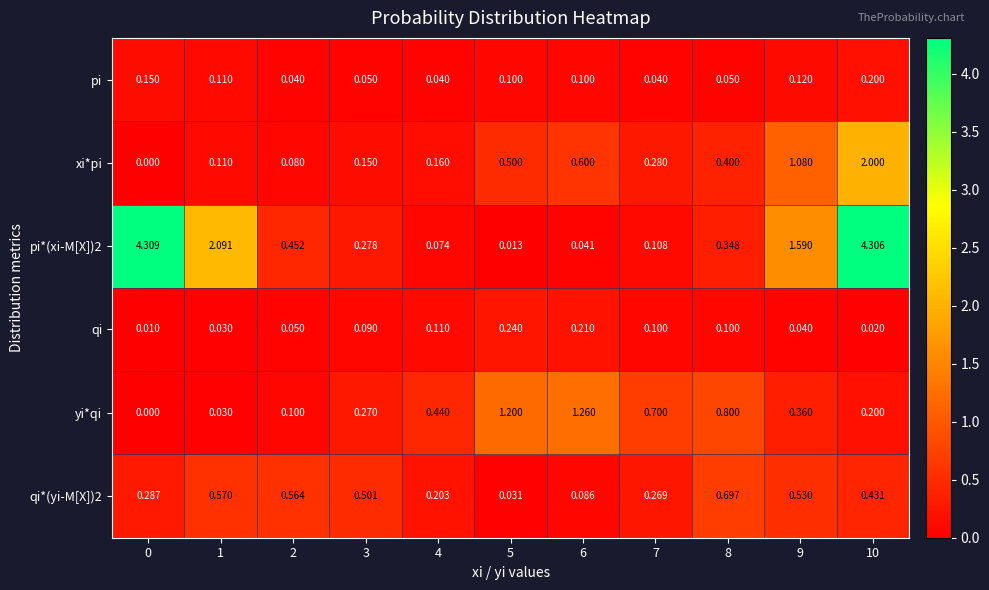

Between 3 and 5, which series saw the biggest shift?

yi*qi